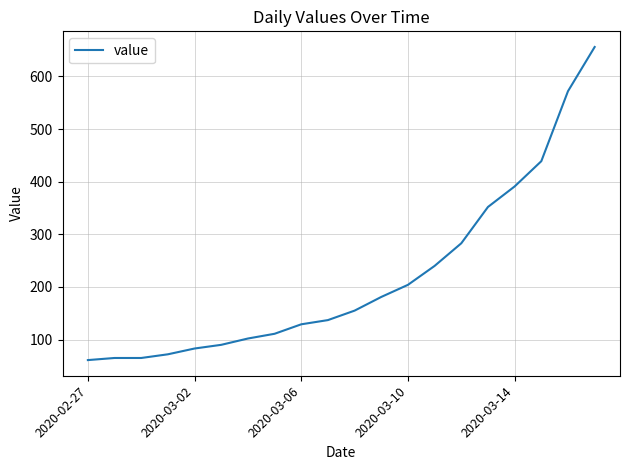

What is the difference between the maximum and minimum values?

595